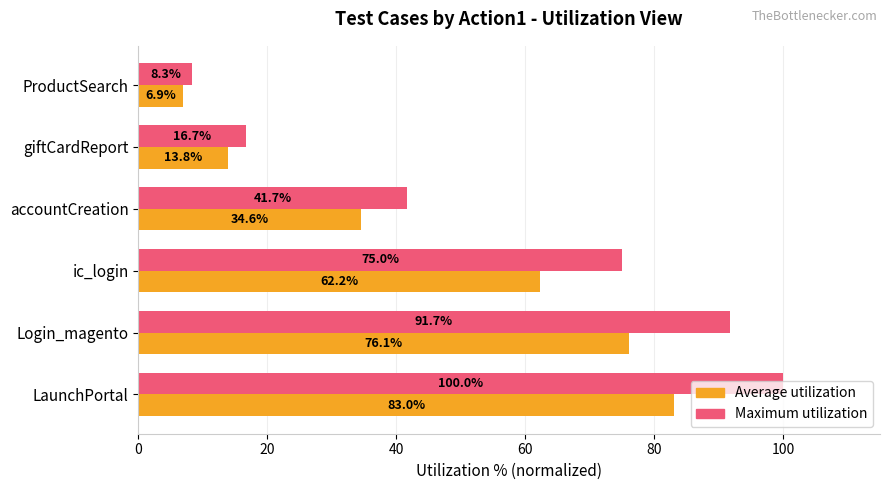

What is the difference between the highest and lowest values at Login_magento?

15.6